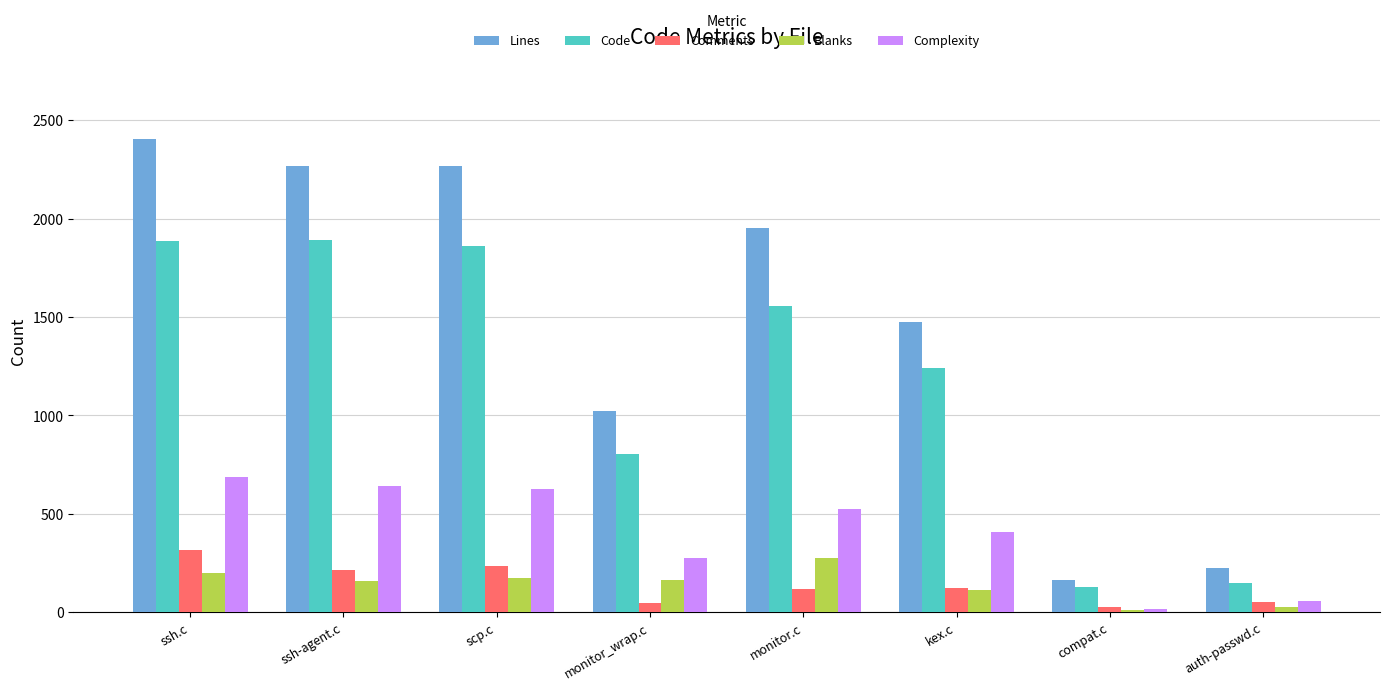

What is the approximate value of Complexity at kex.c, to the nearest 100?

400